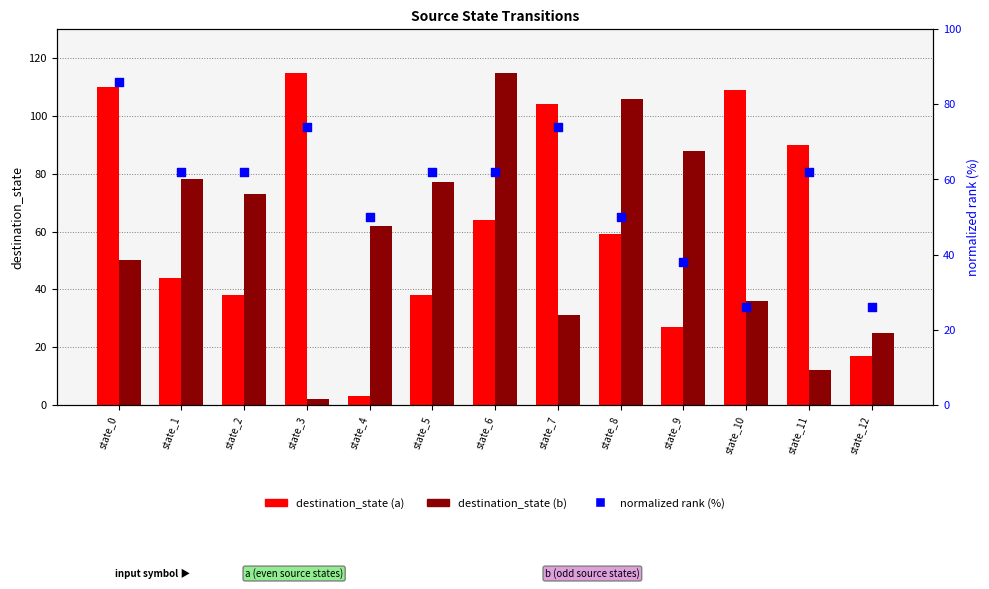

Is the value of destination_state (b) at state_2 greater than the value of normalized rank (%) at state_10?

Yes